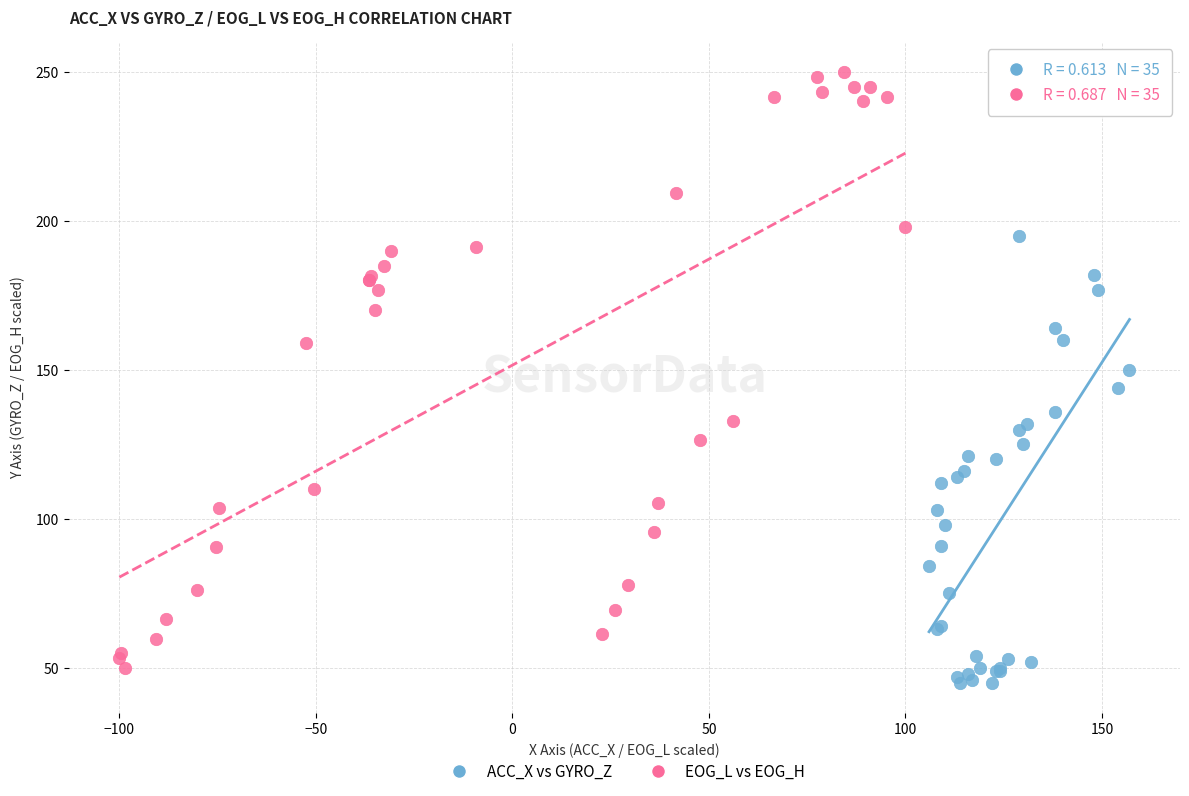

Which series has the widest spread of Y values?

EOG_L vs EOG_H